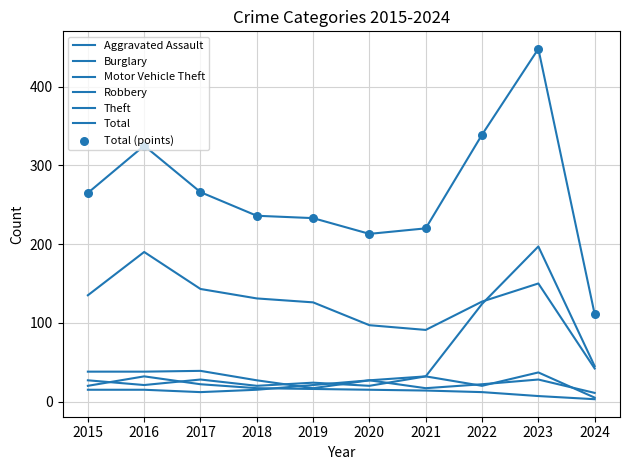

At which category is the sum across all series the highest?

2023